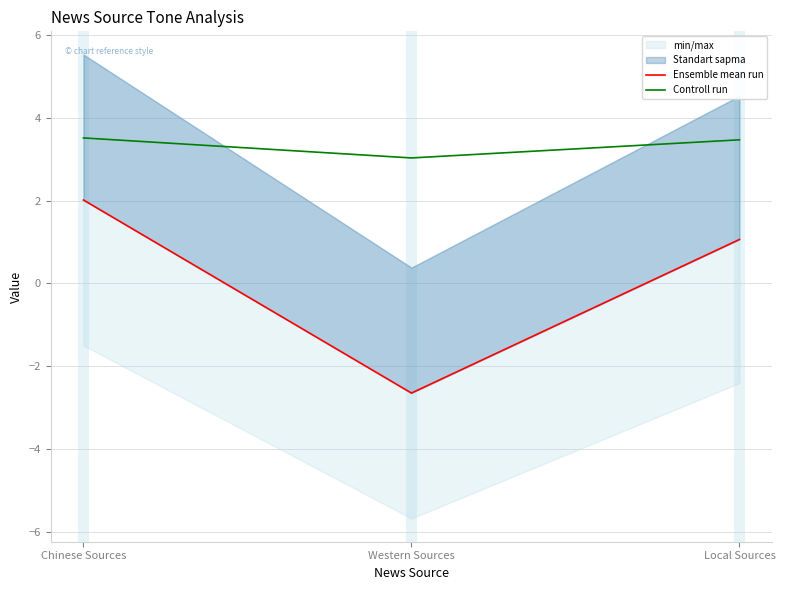

Is it true that Controll run equals 5.9 at Chinese Sources?

False